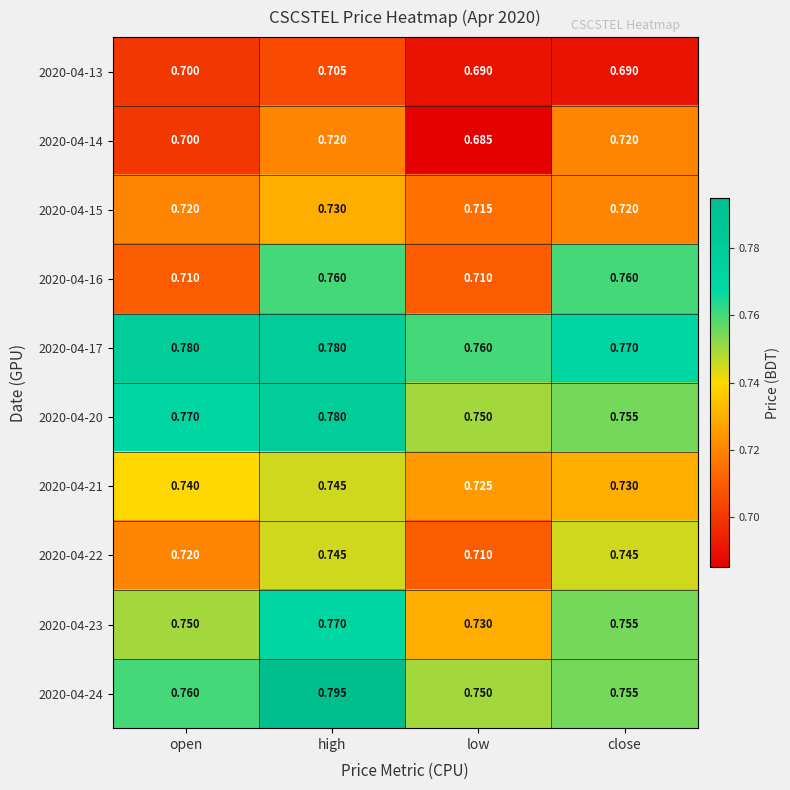

At which category is the sum across all series the highest?

high